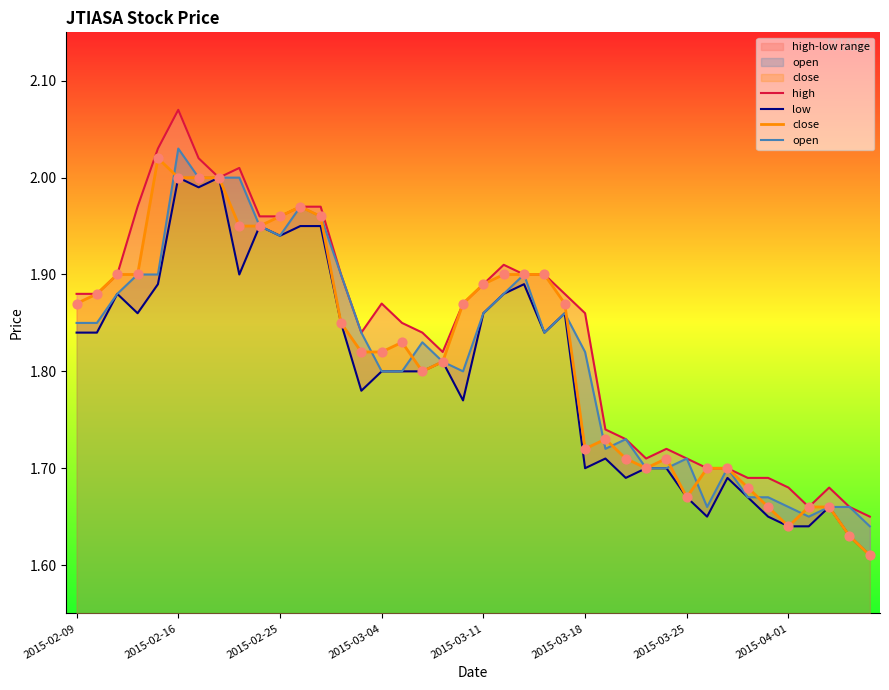

What is the total value across all series at 24?

7.5